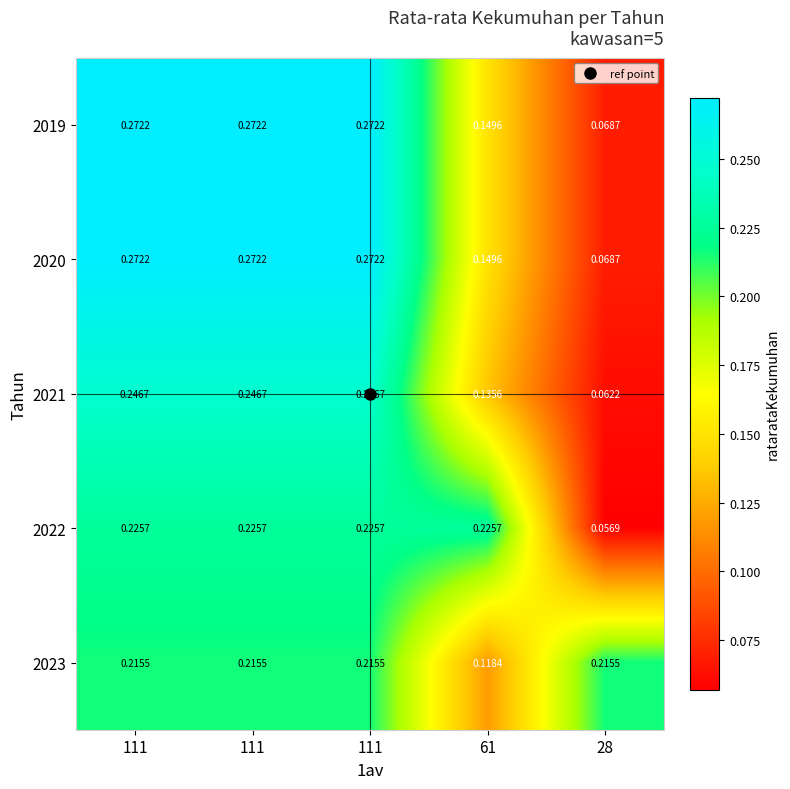

How many categories are shown in the chart?

5